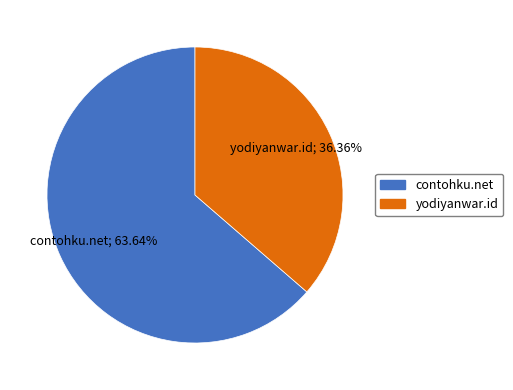

Count the number of slices in the pie.

2